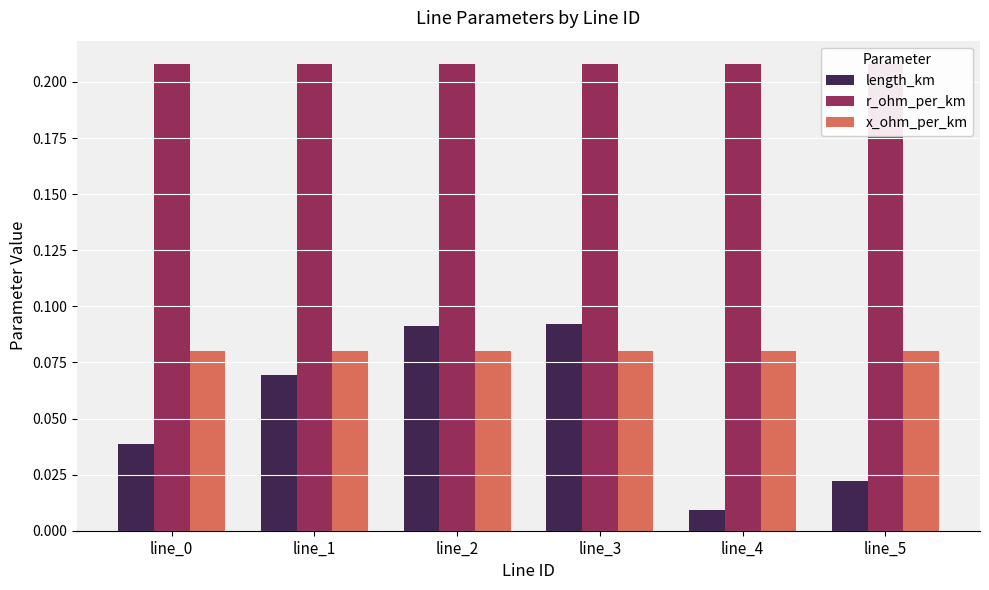

The r_ohm_per_km series shows 0.3 at line_2. True or false?

False